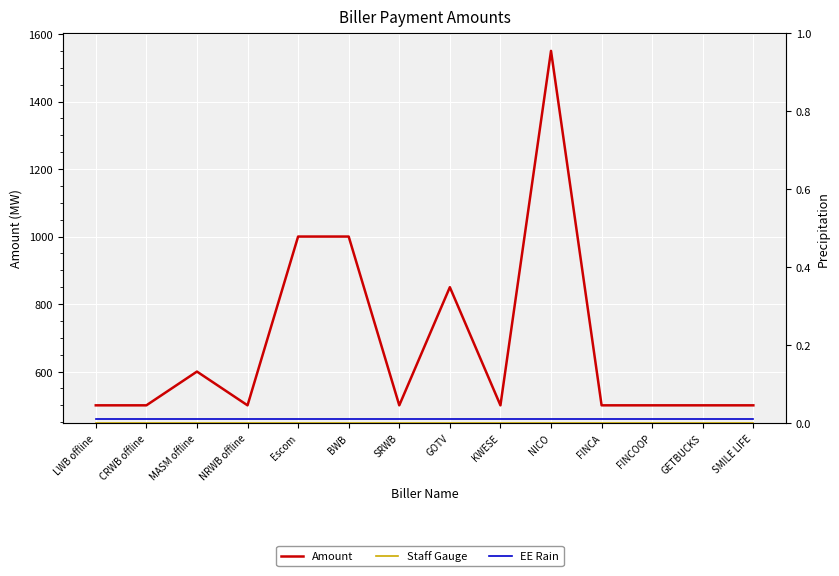

Reading left to right, transcribe all the data shown in this chart.

Amount: LWB offline=500.0	CRWB offline=500.0	MASM offline=600.0	NRWB offline=500.0	Escom=1000.0	BWB=1000.0	SRWB=500.0	GOTV=850.0	KWESE=500.0	NICO=1550.0	FINCA=500.0	FINCOOP=500.0	GETBUCKS=500.0	SMILE LIFE=500.0
Staff Gauge: LWB offline=0.0	CRWB offline=0.0	MASM offline=0.0	NRWB offline=0.0	Escom=0.0	BWB=0.0	SRWB=0.0	GOTV=0.0	KWESE=0.0	NICO=0.0	FINCA=0.0	FINCOOP=0.0	GETBUCKS=0.0	SMILE LIFE=0.0
EE Rain: LWB offline=0.0	CRWB offline=0.0	MASM offline=0.0	NRWB offline=0.0	Escom=0.0	BWB=0.0	SRWB=0.0	GOTV=0.0	KWESE=0.0	NICO=0.0	FINCA=0.0	FINCOOP=0.0	GETBUCKS=0.0	SMILE LIFE=0.0